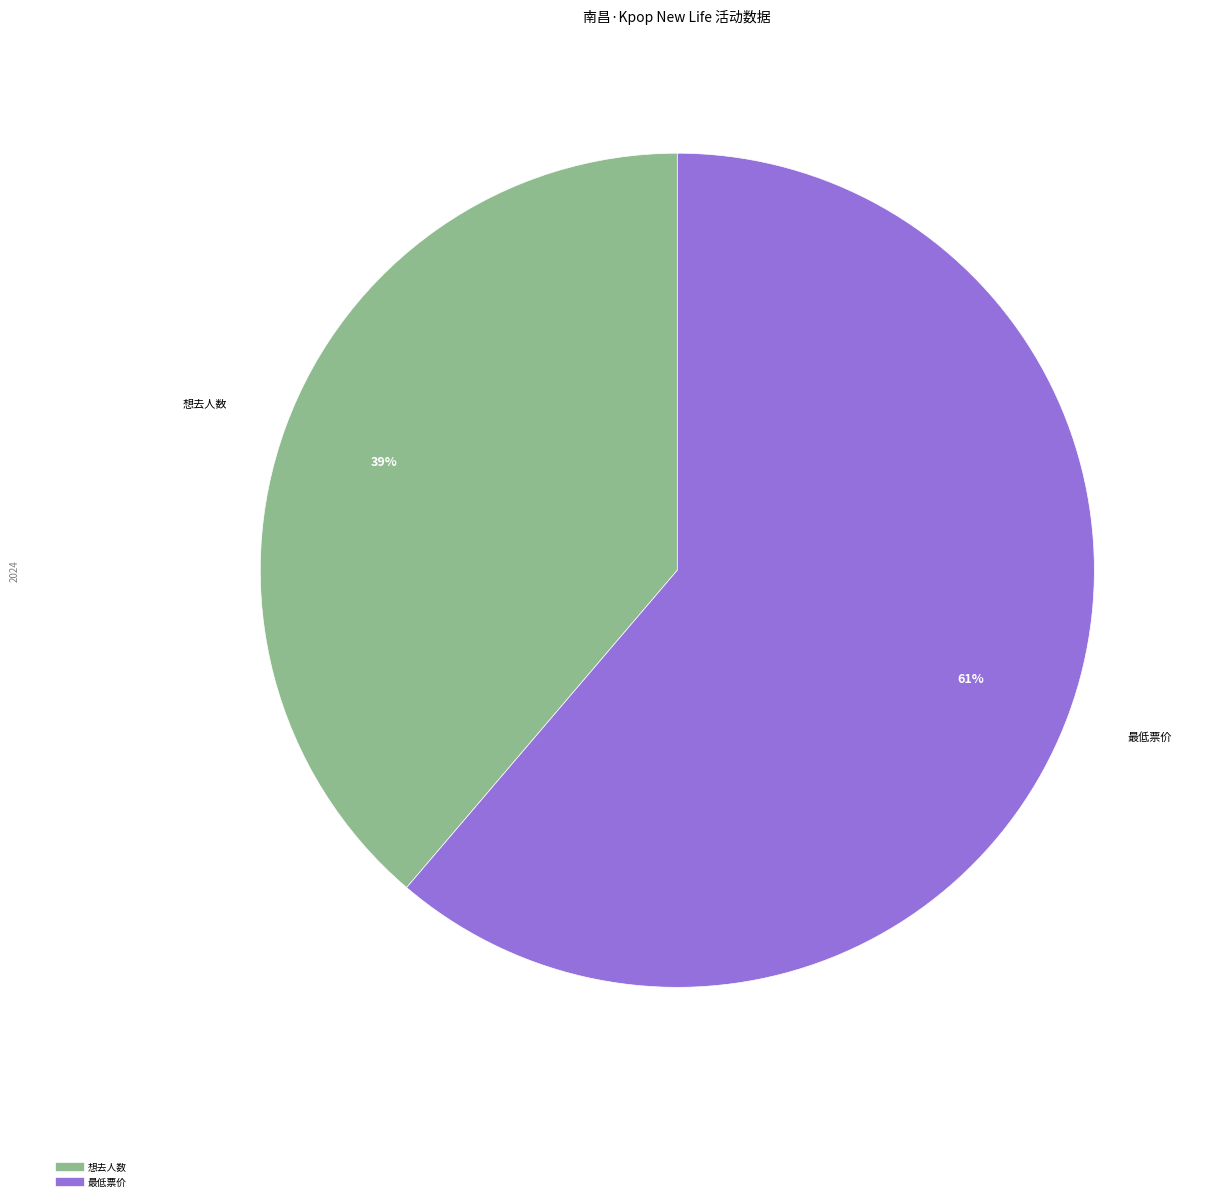

Between 想去人数 and 最低票价, which is larger?

最低票价